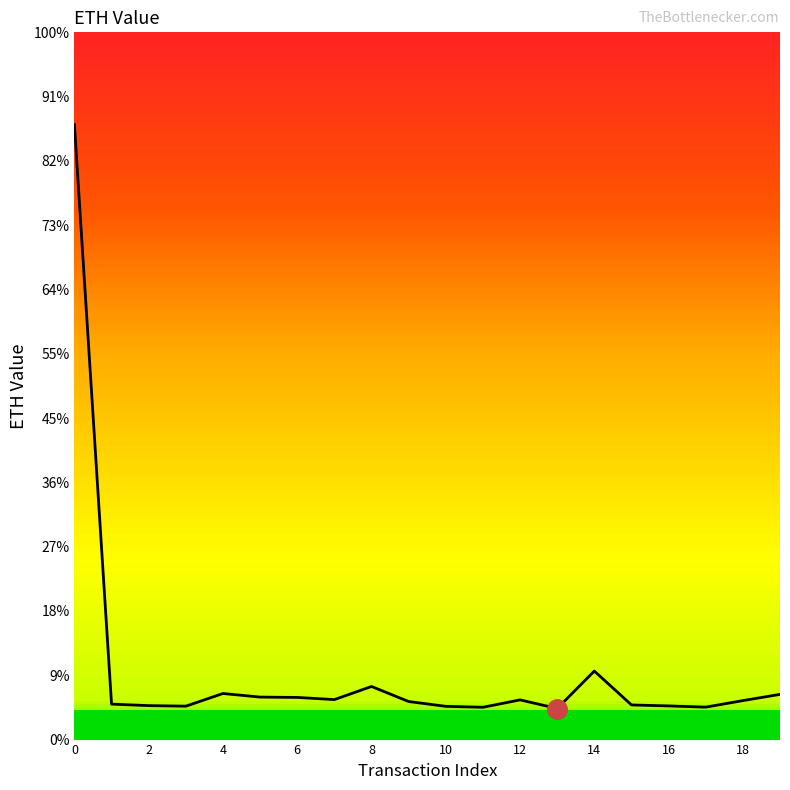

Does the chart have visible grid lines?

No